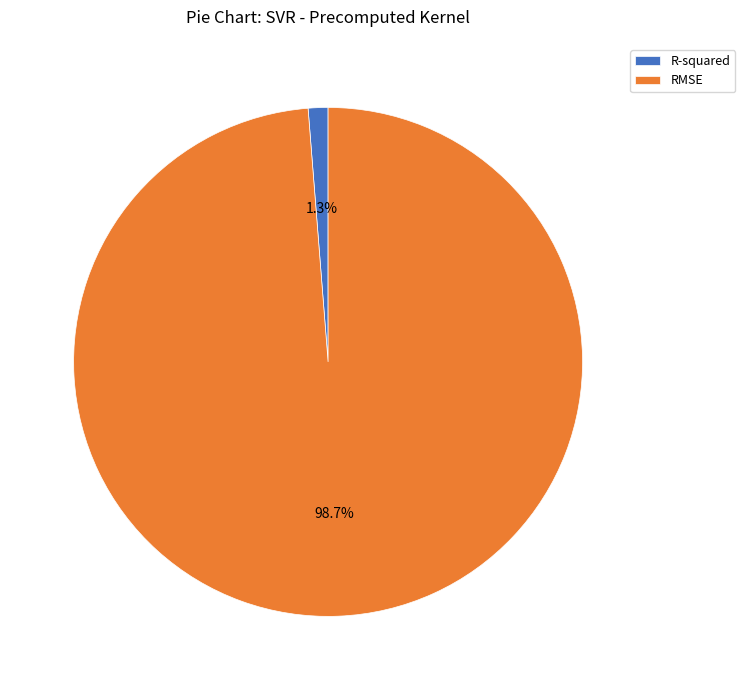

Does RMSE account for over 50% of the chart?

Yes